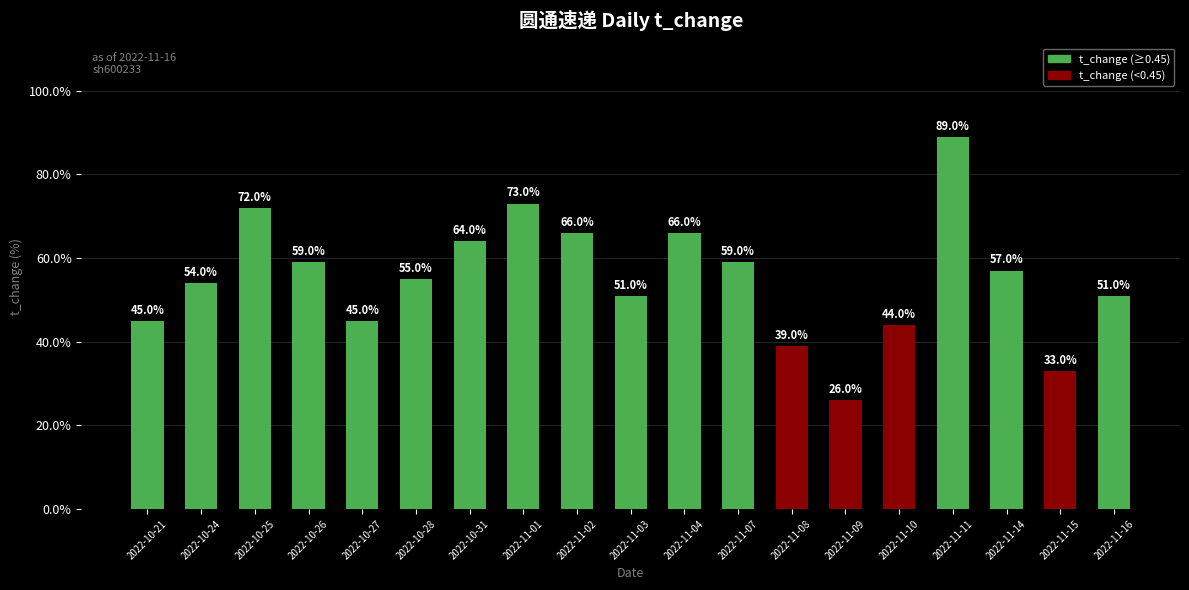

What value does the data have at 2022-11-04?

0.7